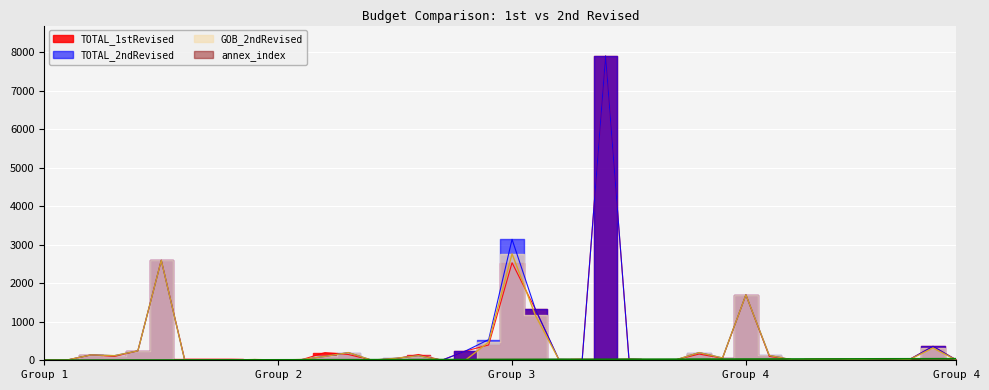

At which category does TOTAL_1stRevised reach its first local valley?

3